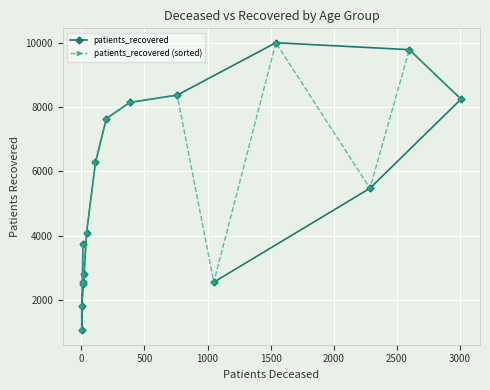

Rank the series at 3000 from highest to lowest value.

patients_recovered, patients_recovered (sorted)